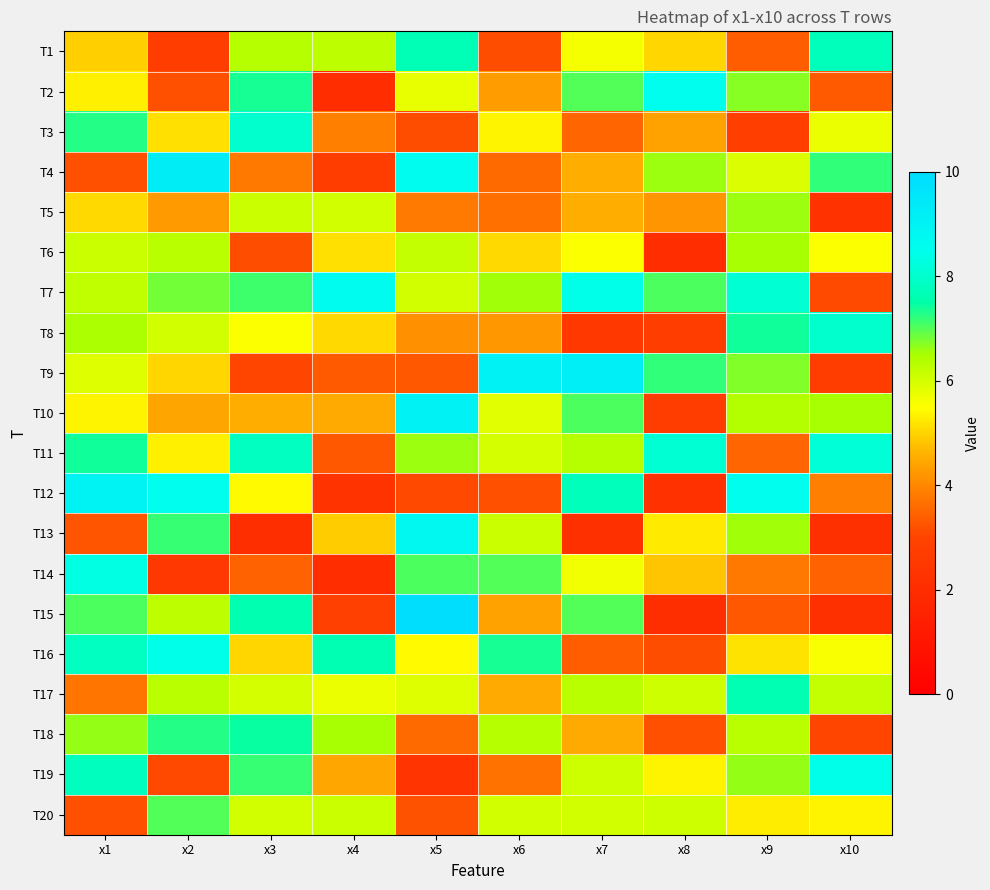

Reading left to right, transcribe all the data shown in this chart.

T1: x1=4.9	x2=2.7	x3=6.3	x4=6.3	x5=7.7	x6=3.1	x7=5.6	x8=5.0	x9=3.4	x10=7.7
T2: x1=5.3	x2=3.2	x3=7.4	x4=2.0	x5=5.8	x6=4.3	x7=7.0	x8=8.5	x9=6.7	x10=3.4
T3: x1=7.3	x2=5.1	x3=8.0	x4=3.9	x5=3.1	x6=5.4	x7=3.5	x8=4.4	x9=2.7	x10=5.7
T4: x1=3.2	x2=9.2	x3=3.8	x4=2.7	x5=8.6	x6=3.6	x7=4.6	x8=6.6	x9=5.9	x10=7.2
T5: x1=5.0	x2=4.3	x3=6.1	x4=6.0	x5=3.8	x6=3.6	x7=4.6	x8=4.2	x9=6.6	x10=2.3
T6: x1=6.1	x2=6.3	x3=3.1	x4=5.1	x5=6.2	x6=5.0	x7=5.5	x8=2.0	x9=6.5	x10=5.5
T7: x1=6.2	x2=6.8	x3=7.1	x4=8.6	x5=6.0	x6=6.6	x7=8.4	x8=7.0	x9=8.1	x10=3.1
T8: x1=6.5	x2=6.0	x3=5.5	x4=5.1	x5=4.1	x6=4.2	x7=2.5	x8=2.7	x9=7.4	x10=8.0
T9: x1=5.9	x2=5.0	x3=3.0	x4=3.4	x5=3.3	x6=9.0	x7=9.2	x8=7.2	x9=6.7	x10=2.7
T10: x1=5.4	x2=4.4	x3=4.5	x4=4.5	x5=9.0	x6=5.8	x7=7.1	x8=2.7	x9=6.4	x10=6.5
T11: x1=7.4	x2=5.3	x3=7.8	x4=3.3	x5=6.6	x6=6.0	x7=6.4	x8=8.1	x9=3.5	x10=8.1
T12: x1=9.0	x2=8.5	x3=5.4	x4=2.3	x5=3.1	x6=3.2	x7=7.7	x8=2.2	x9=8.5	x10=3.9
T13: x1=3.3	x2=7.2	x3=2.1	x4=4.9	x5=8.8	x6=6.1	x7=2.2	x8=5.2	x9=6.5	x10=2.2
T14: x1=8.3	x2=2.5	x3=3.4	x4=2.0	x5=7.1	x6=7.0	x7=5.6	x8=4.8	x9=3.8	x10=3.5
T15: x1=7.1	x2=6.3	x3=7.6	x4=2.8	x5=9.9	x6=4.4	x7=7.0	x8=2.1	x9=3.3	x10=2.1
T16: x1=7.8	x2=8.4	x3=5.0	x4=7.6	x5=5.5	x6=7.4	x7=3.4	x8=3.2	x9=5.2	x10=5.6
T17: x1=3.7	x2=6.3	x3=6.0	x4=5.7	x5=5.9	x6=4.5	x7=6.3	x8=6.1	x9=7.6	x10=6.2
T18: x1=6.6	x2=7.3	x3=7.4	x4=6.5	x5=3.6	x6=6.3	x7=4.5	x8=3.2	x9=6.3	x10=3.0
T19: x1=7.8	x2=3.1	x3=7.2	x4=4.5	x5=2.3	x6=3.7	x7=6.1	x8=5.4	x9=6.6	x10=8.4
T20: x1=3.2	x2=7.0	x3=6.0	x4=6.1	x5=3.2	x6=6.0	x7=6.0	x8=6.1	x9=5.3	x10=5.4